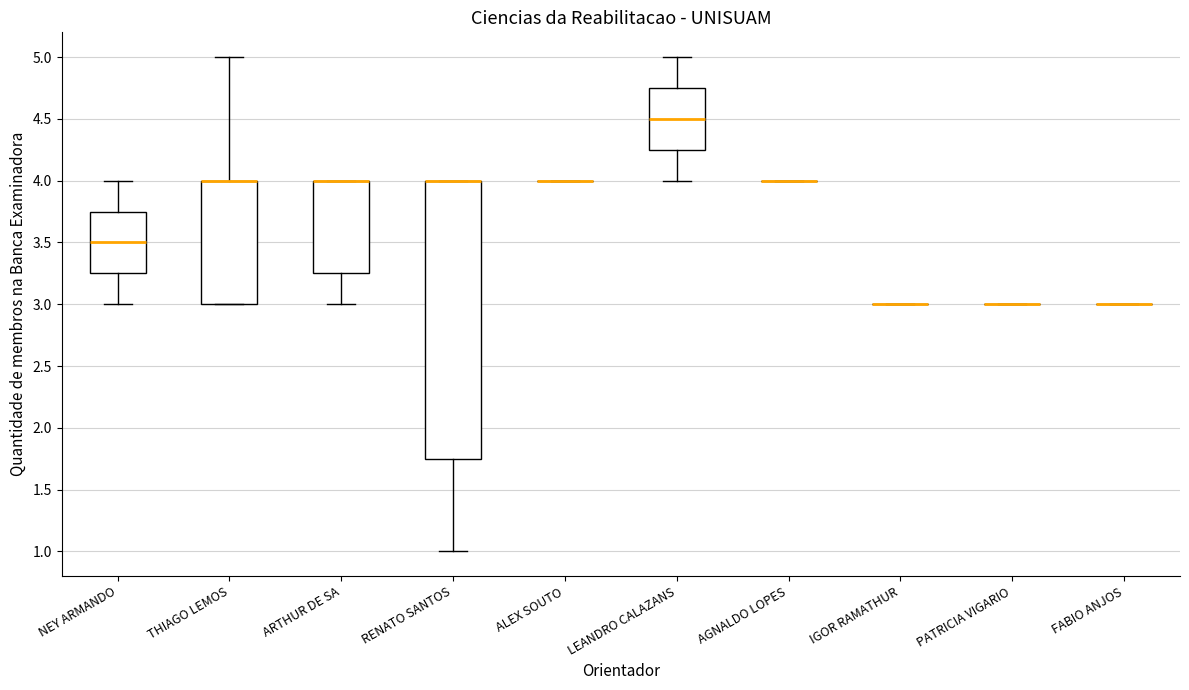

Which box is the tallest, from its lower edge to its upper edge?

RENATO SANTOS